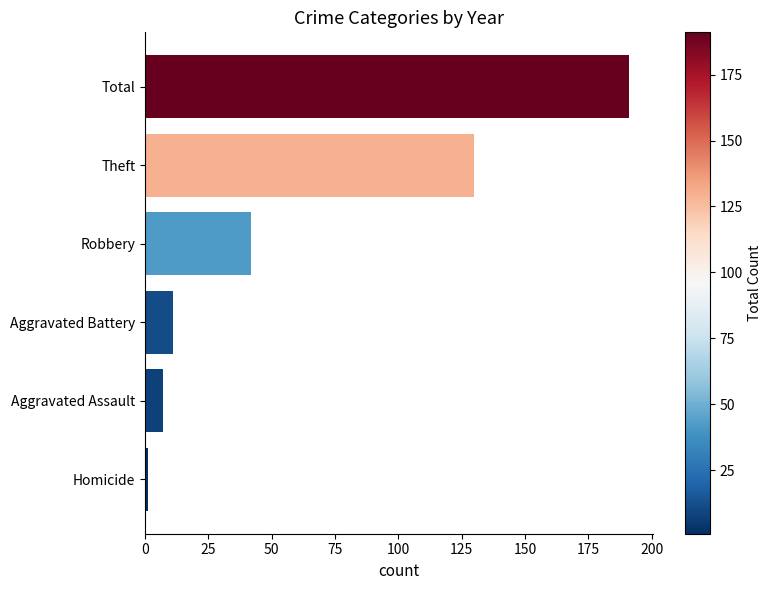

Reading bottom to top, extract all data points from this chart.

Homicide=1	Aggravated Assault=7	Aggravated Battery=11	Robbery=42	Theft=130	Total=191